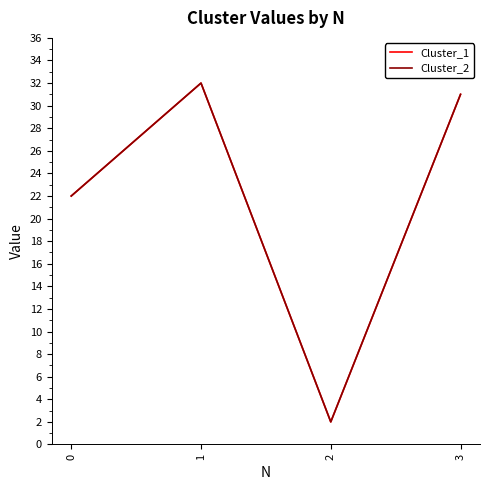

How many interior local peaks does the Cluster_1 series have?

1